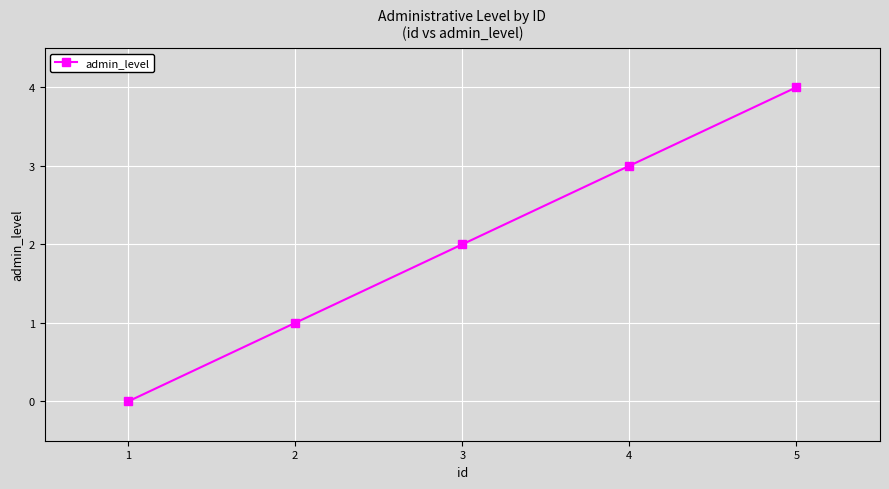

Count the values in the range 1 to 3.

3